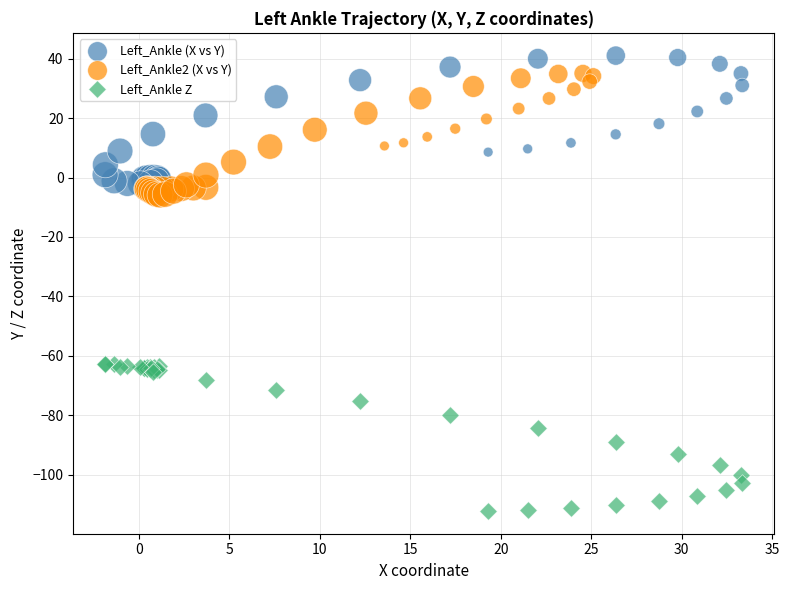

Which series reaches the minimum Y coordinate?

Left_Ankle Z